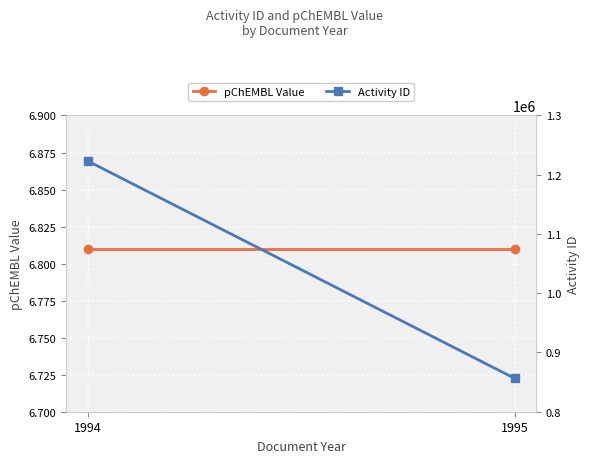

Where is Activity ID nearest to the value 1039769?

1995